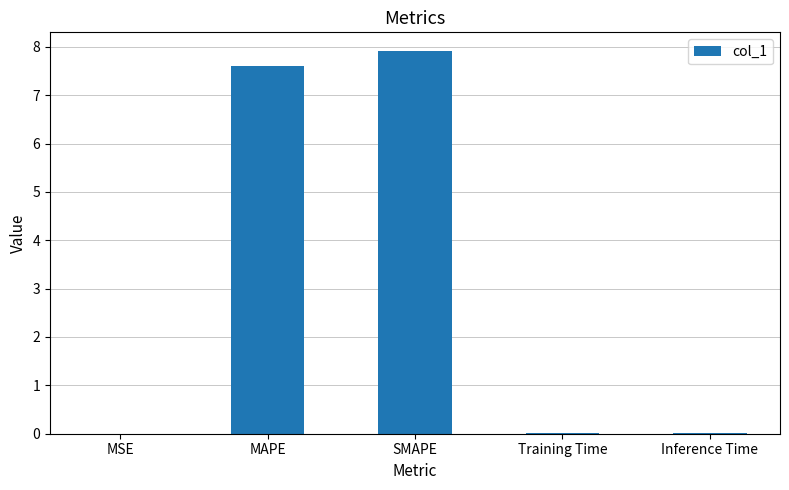

The chart shows a value of 13.8 at SMAPE. True or false?

False